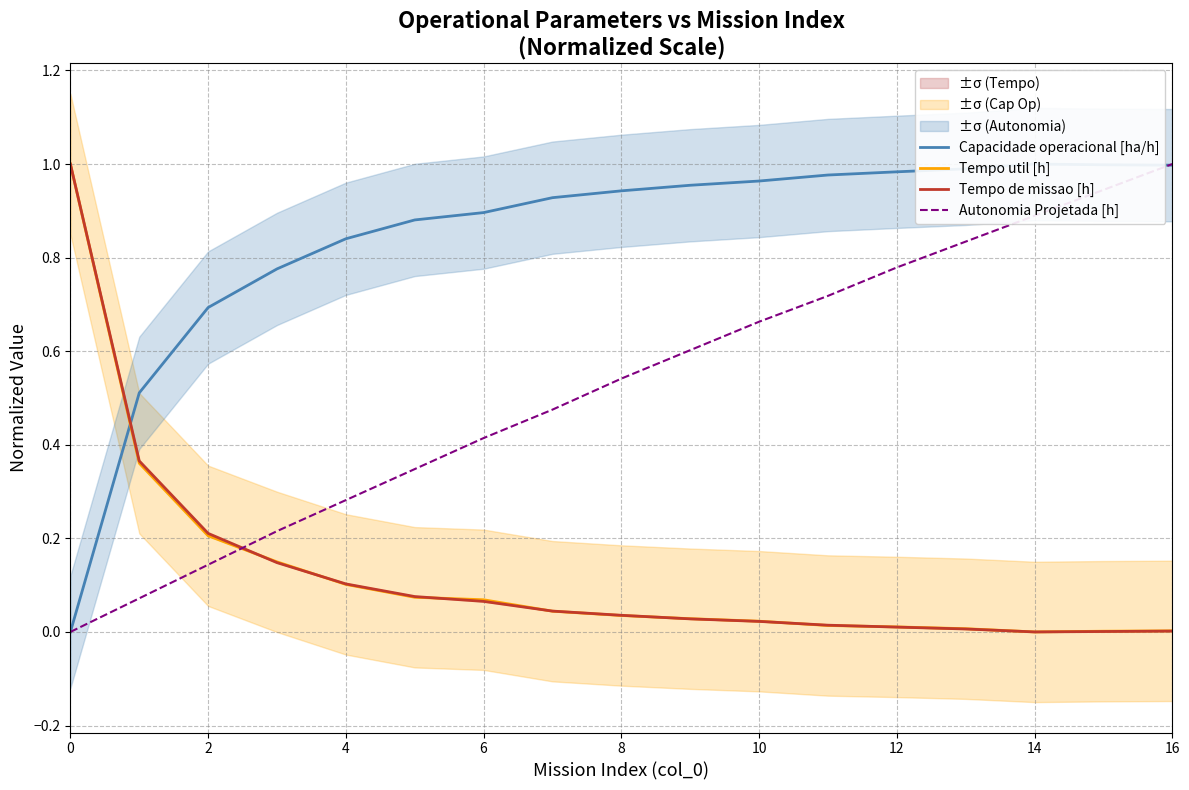

What is the highest value of the Autonomia Projetada [h] series?

1.0